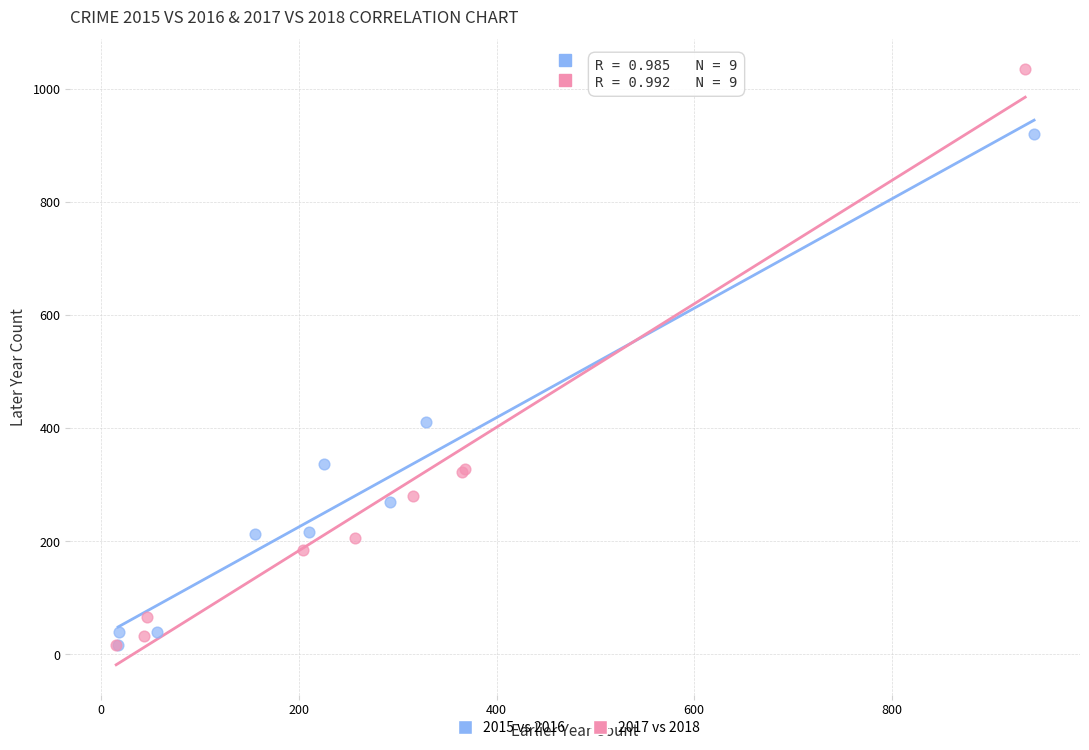

Which series contains the highest Y value?

2017 vs 2018